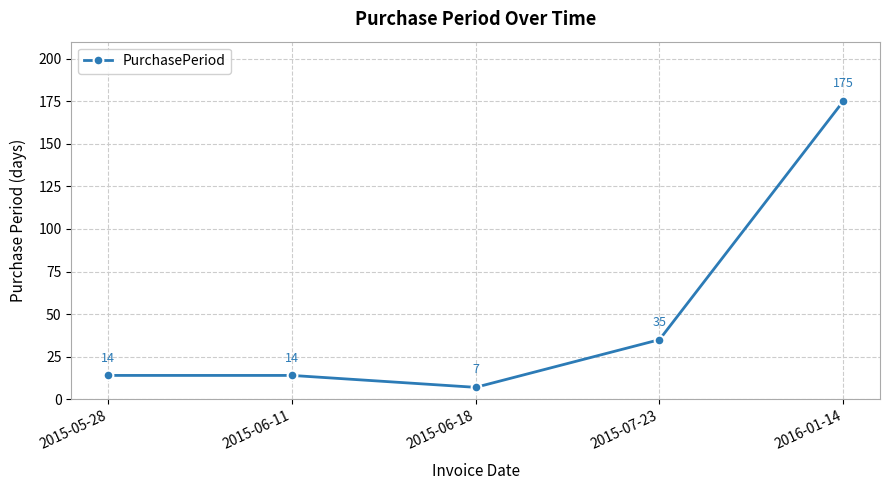

What is the difference between the values at 2015-05-28 and 2016-01-14?

161